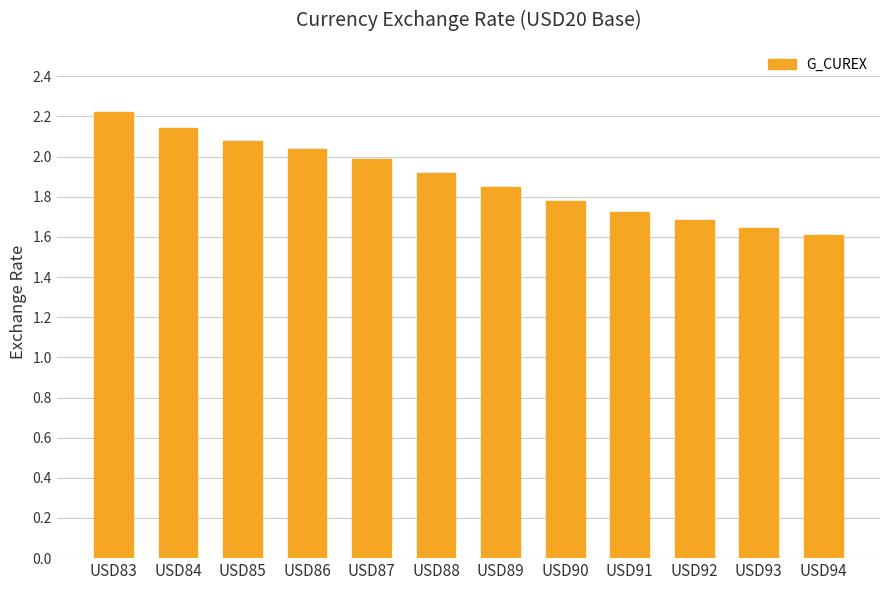

Which category has the highest value across all series?

USD83